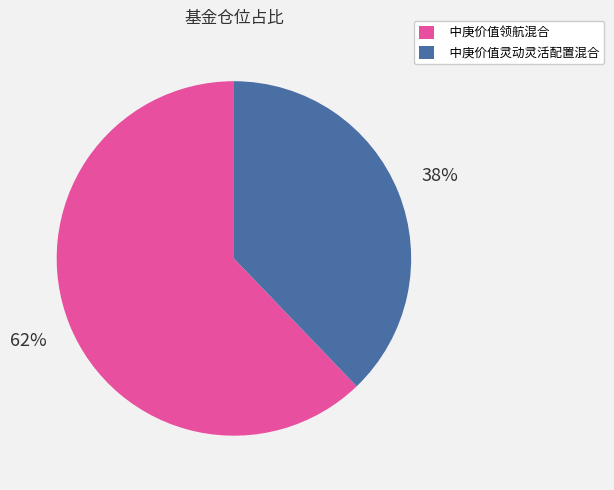

What is the majority slice?

中庚价值领航混合